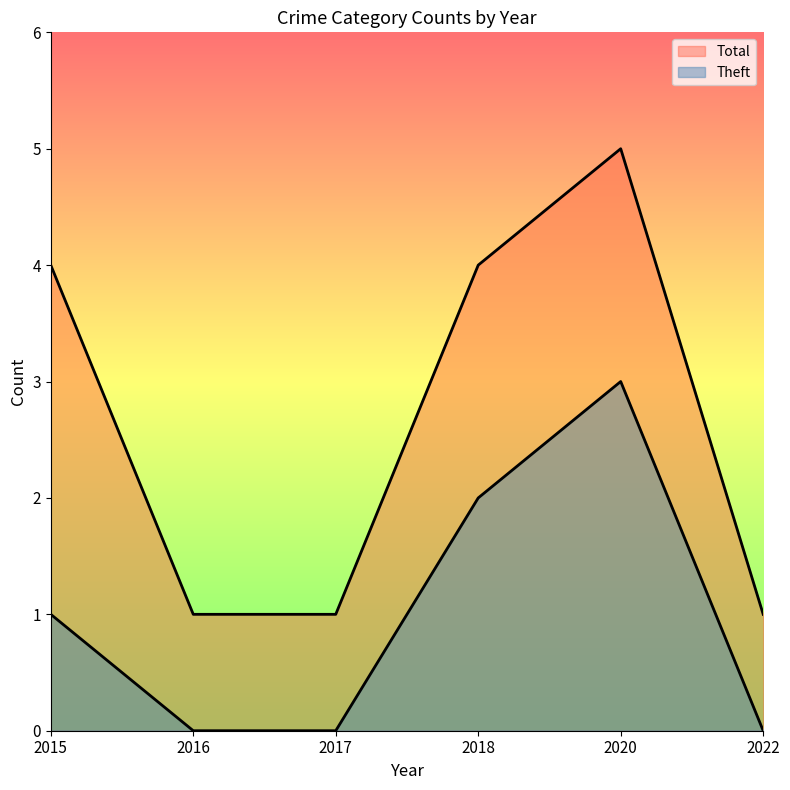

Where is Total nearest to the value 3?

2015